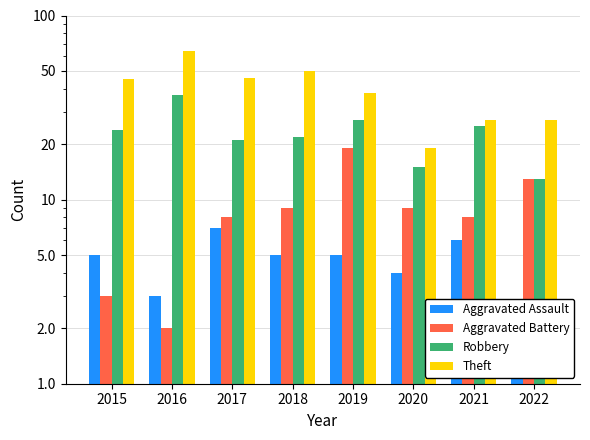

Which series has the largest total across all categories?

Theft